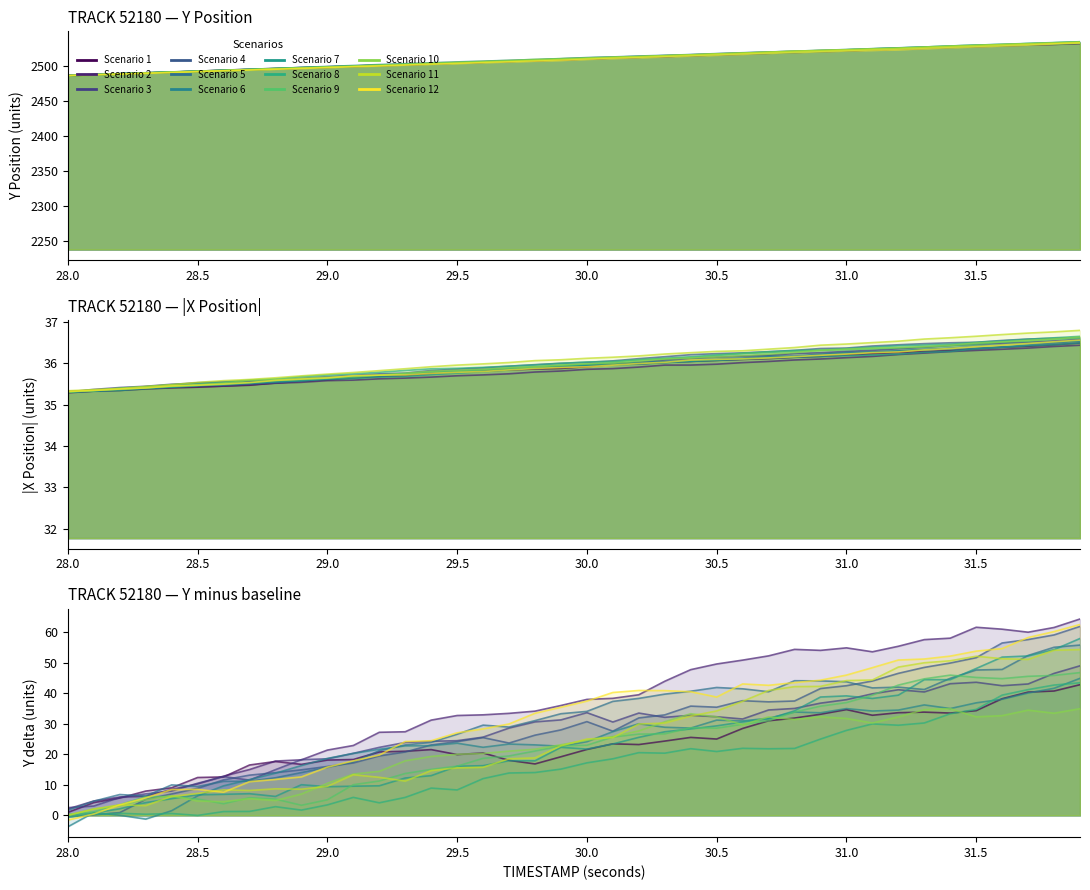

True or false: X and TIMESTAMP cross at least once.

True